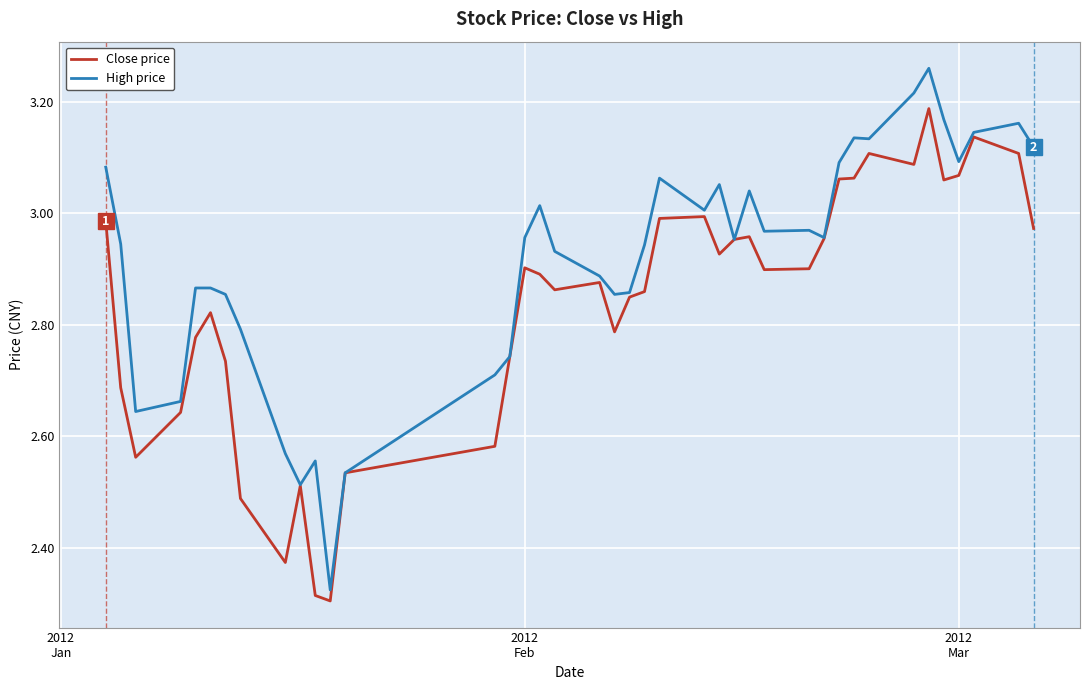

True or false: High price has more than 0 interior local peaks.

True